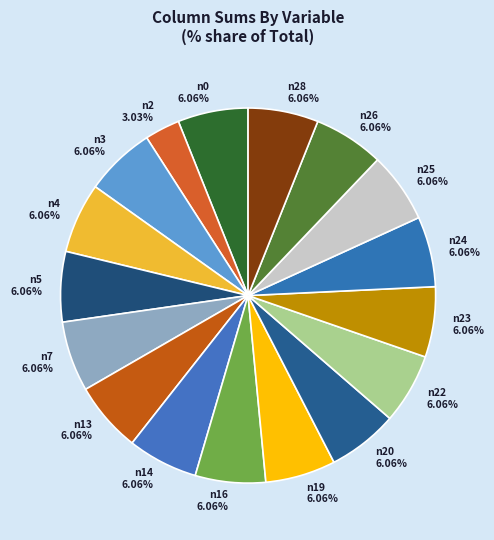

Count the number of slices in the pie.

17